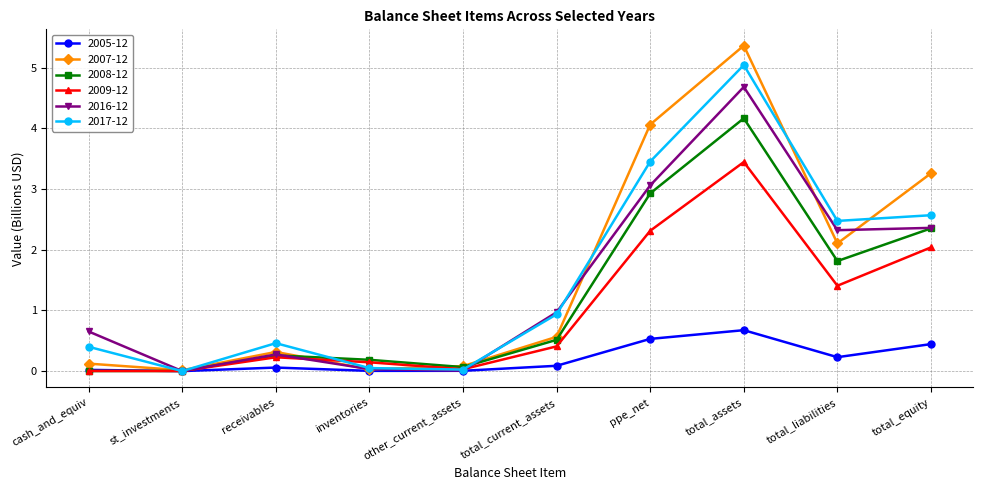

The value of 2017-12 at other_current_assets is 0.0. True or false?

True